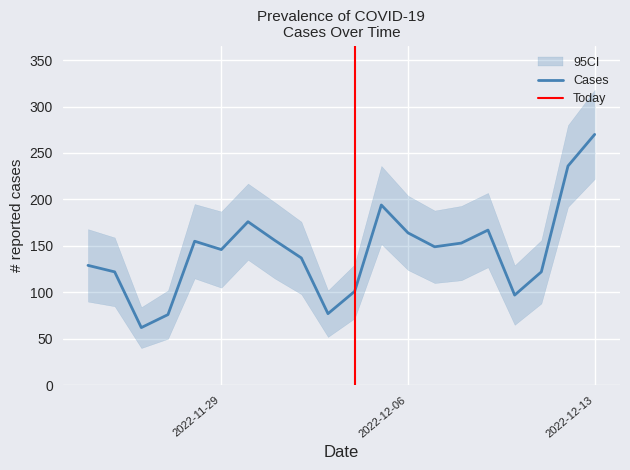

What is the value of the 18th point from the left?

122